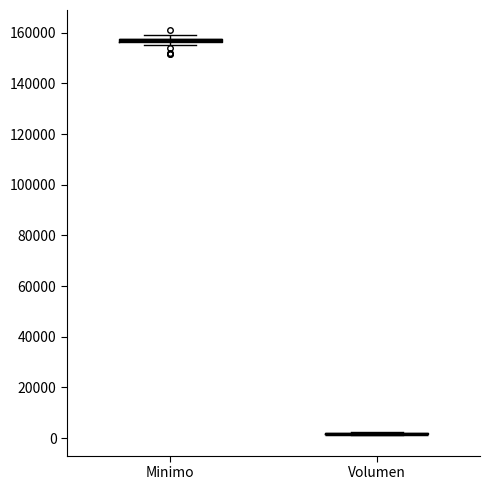

Where is the lower edge of the box for Minimo on the y-axis? The values are not printed on the chart, so give them approximately, as read against the axis.

156000